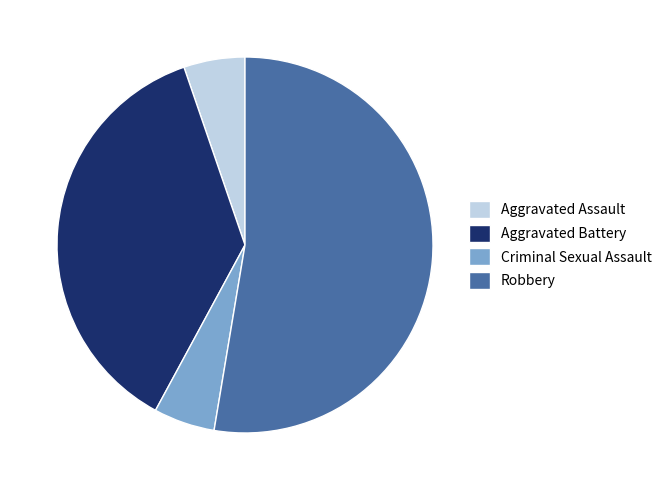

Which slice is the largest?

Robbery